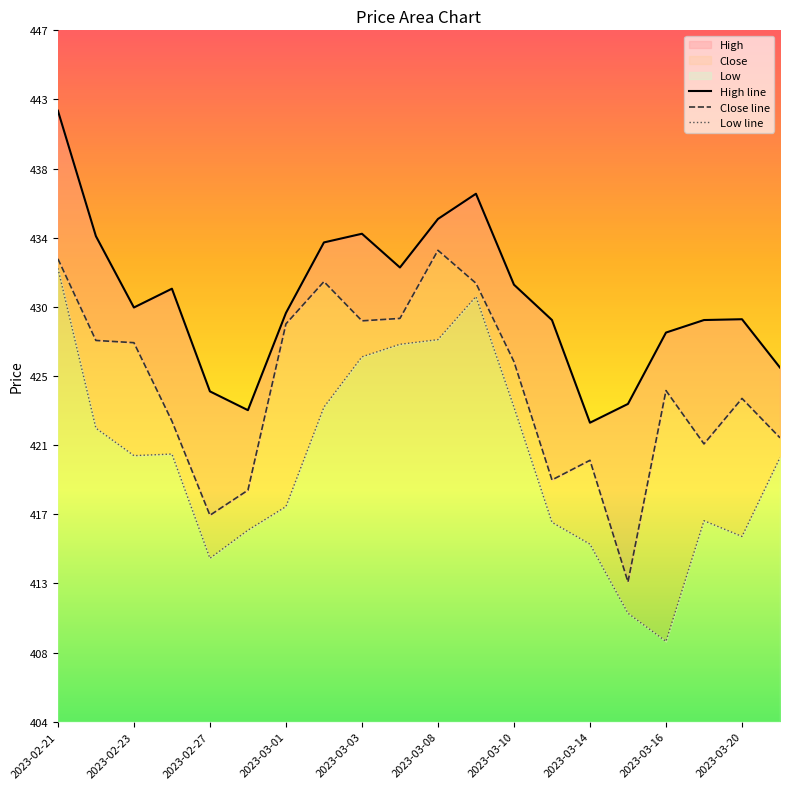

At how many categories does at least one series exceed 416?

20